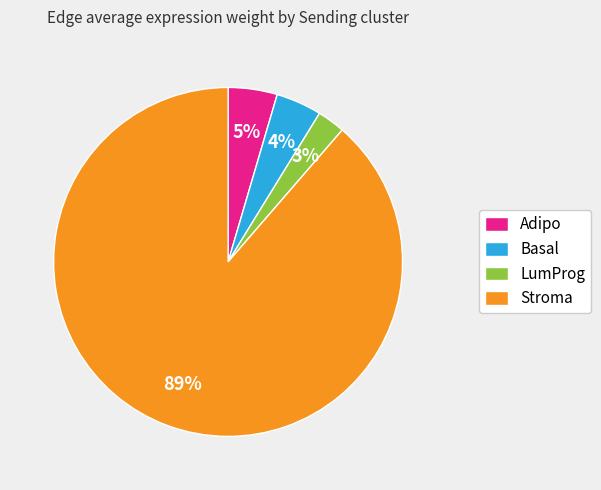

To the nearest percent, what is the average slice percentage?

25%